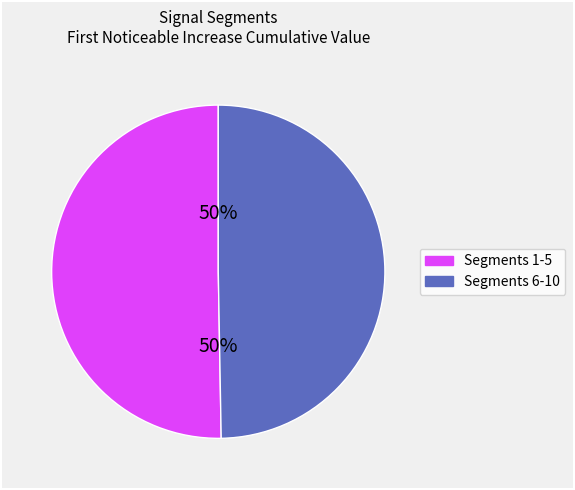

Count the number of slices in the pie.

2